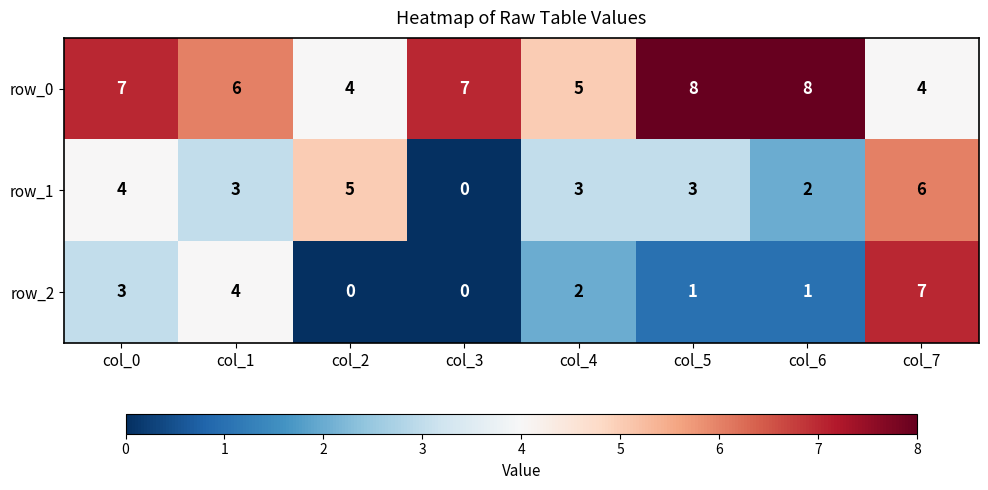

What is the average value of the row_0 series?

6